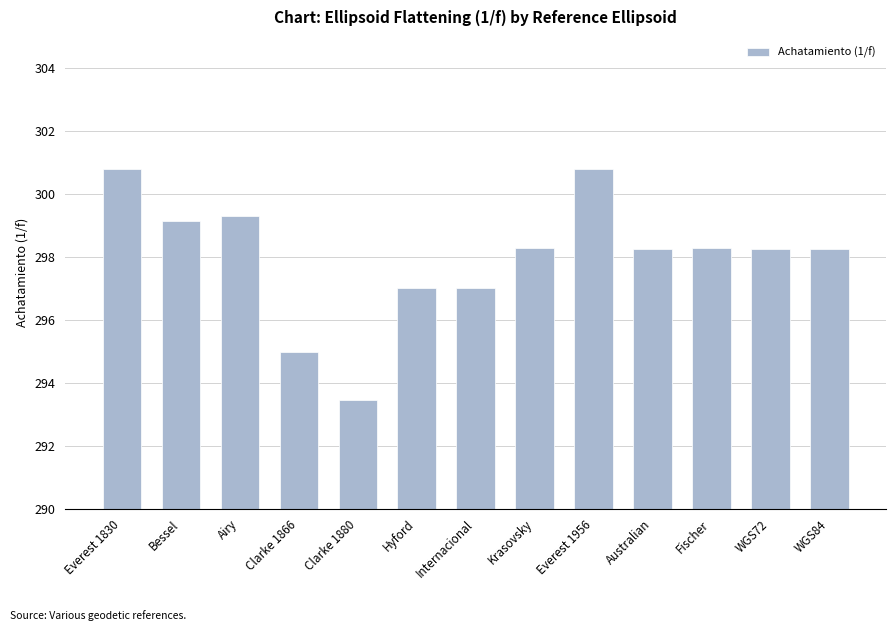

Are the bars grouped side by side (vs. stacked)?

No